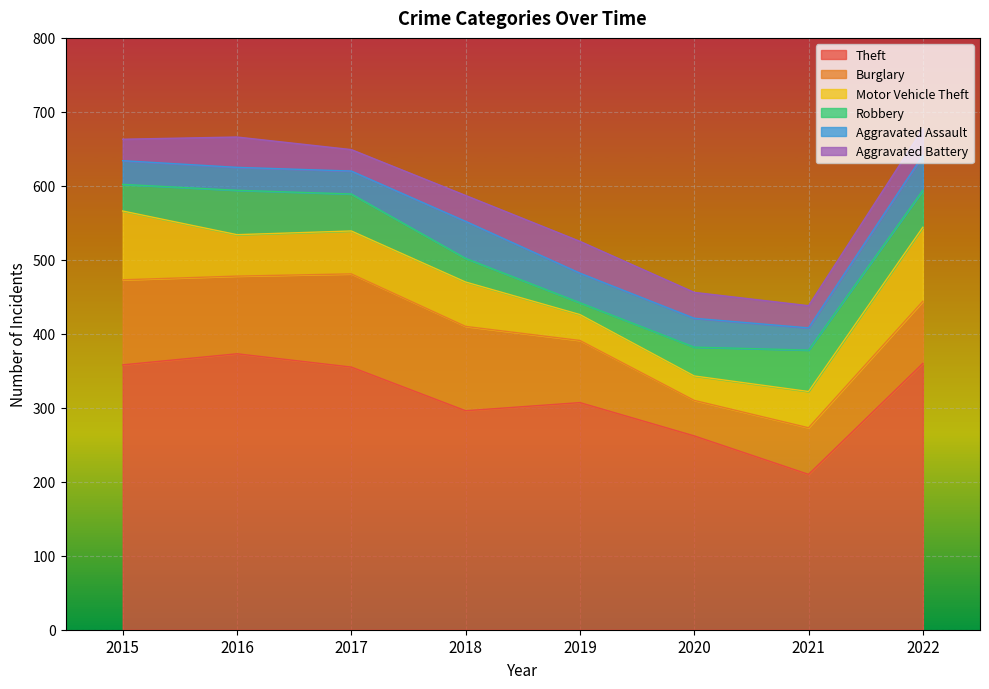

The Robbery series shows 25 at 2019. True or false?

False